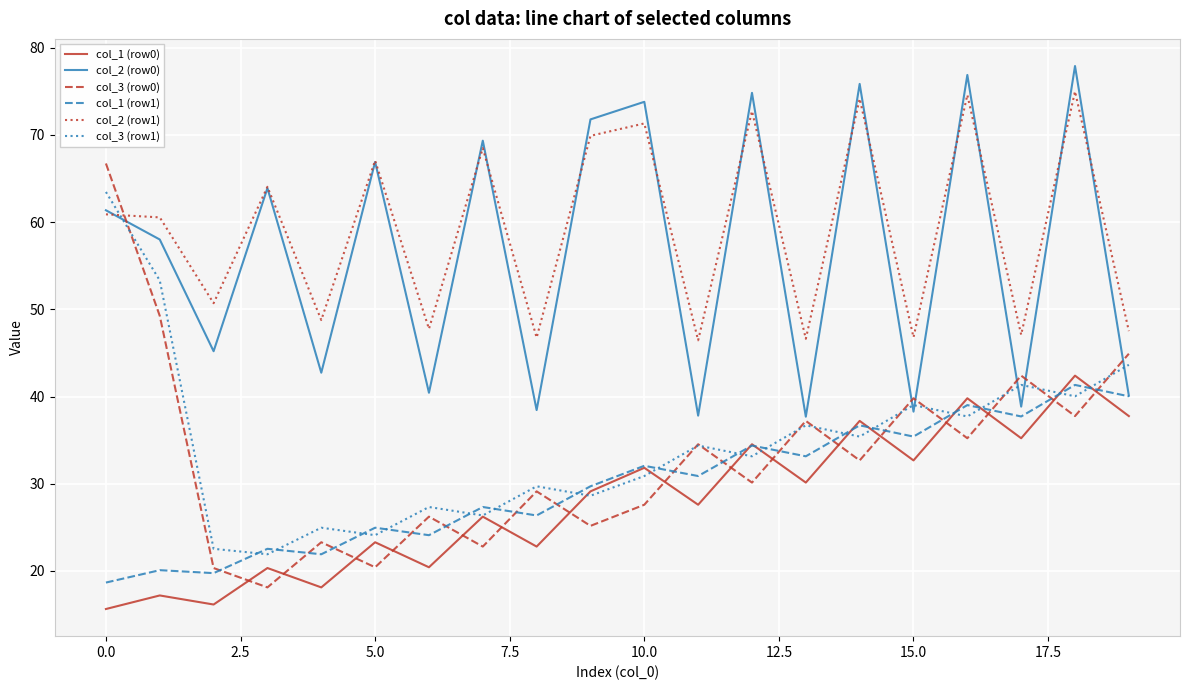

Which series has the largest total across all categories?

col_2 (row1)